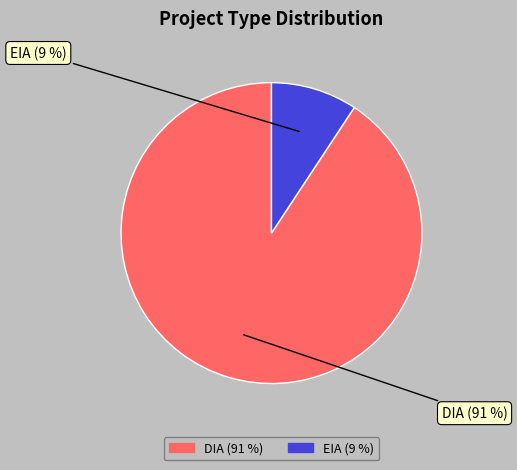

Which category has the biggest portion of the pie?

DIA